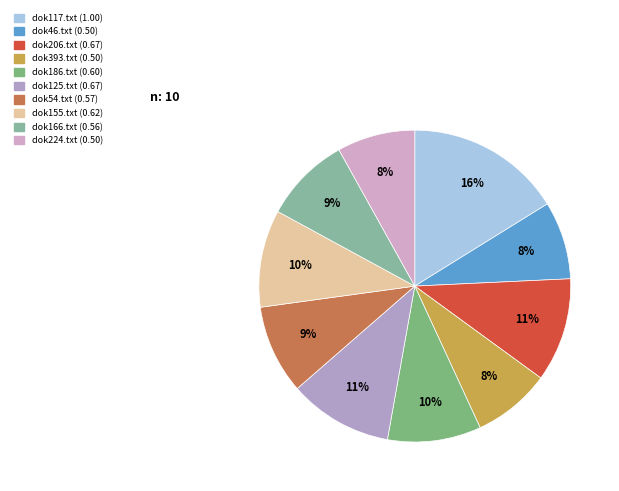

To the nearest percent, what is the difference between the dok46.txt and dok155.txt slice percentages?

2%